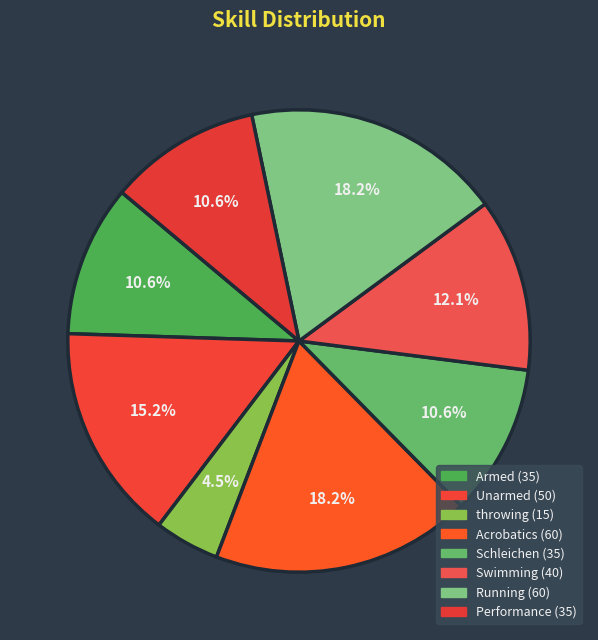

Which has a higher value, Schleichen or Acrobatics?

Acrobatics